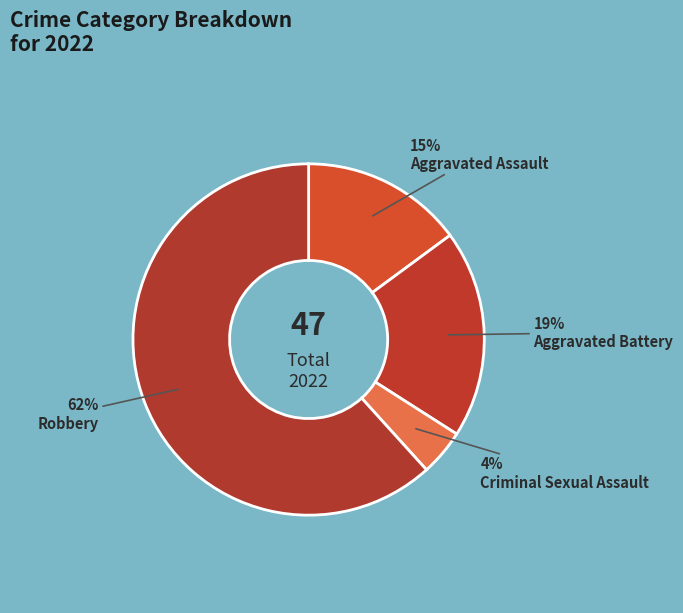

Which slice is the smallest?

Criminal Sexual Assault